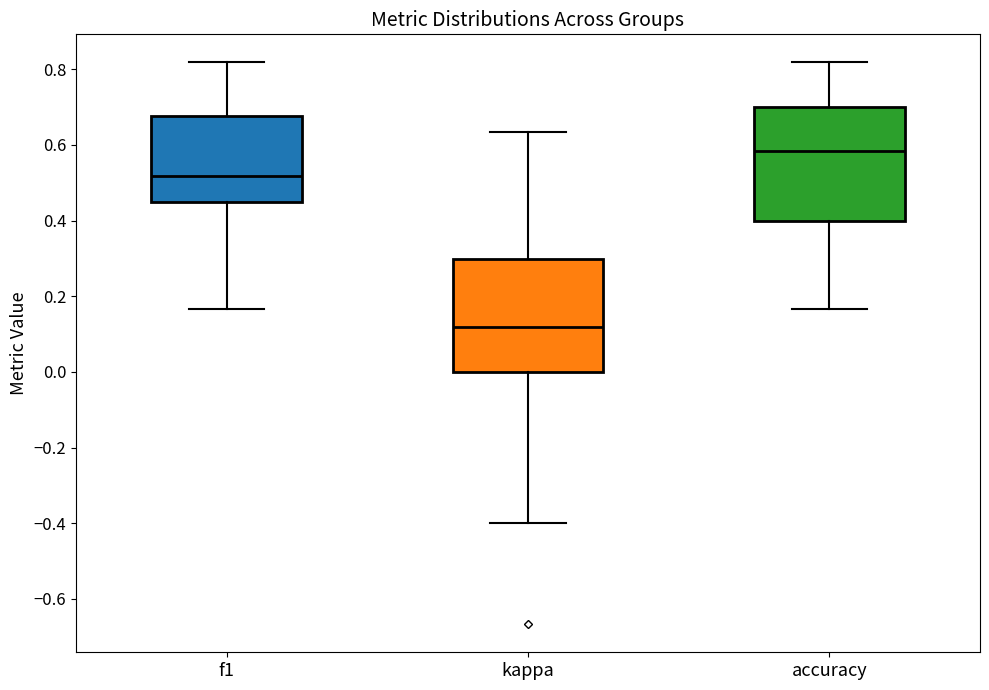

Reading left to right, read every box against the y-axis: the position of its median line, the range the box covers, and the ends of its whiskers. The values are not printed on the chart, so give them approximately, as read against the axis.

f1: median 0.52, box 0.44 to 0.68, whiskers 0.16 to 0.82
kappa: median 0.12, box 0.00 to 0.30, whiskers -0.40 to 0.64
accuracy: median 0.58, box 0.40 to 0.70, whiskers 0.16 to 0.82